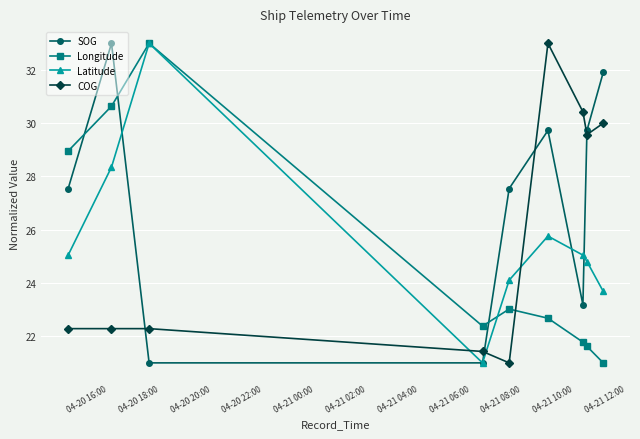

What is the minimum value shown in the chart?

21.0